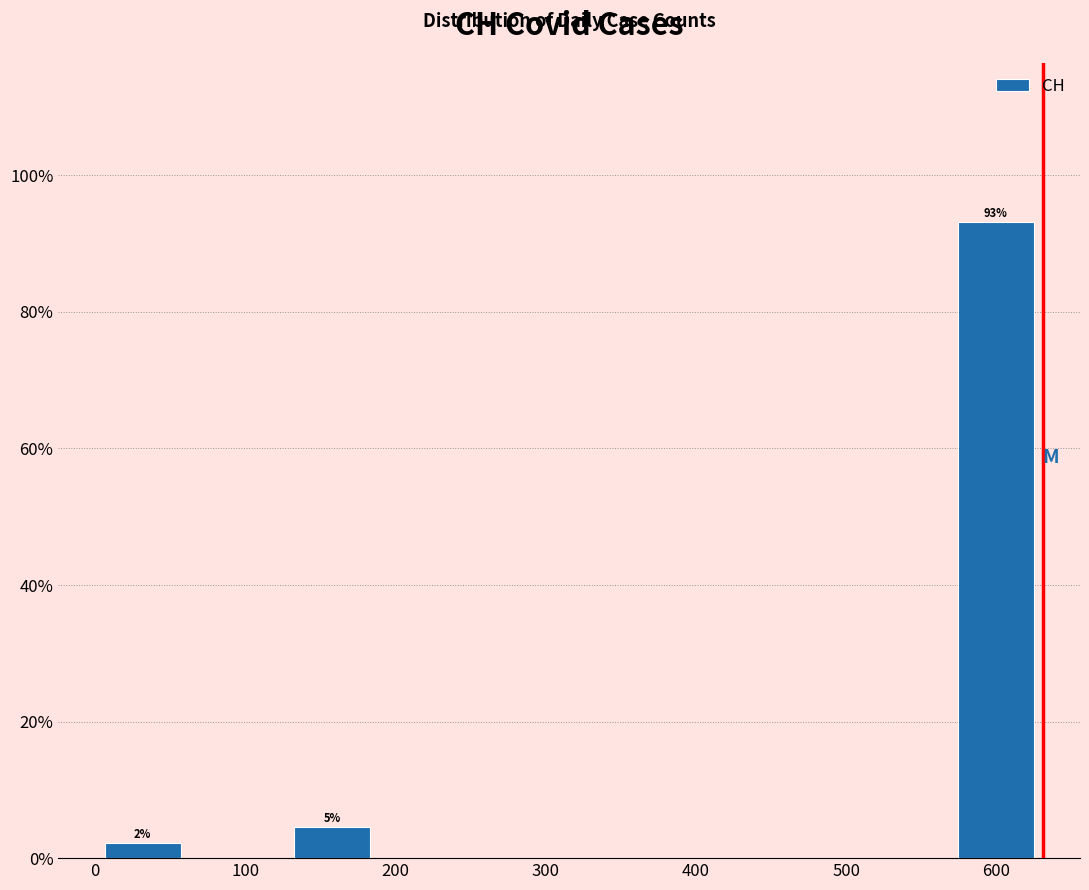

Which range on the x-axis has the tallest bar?

570 to 630